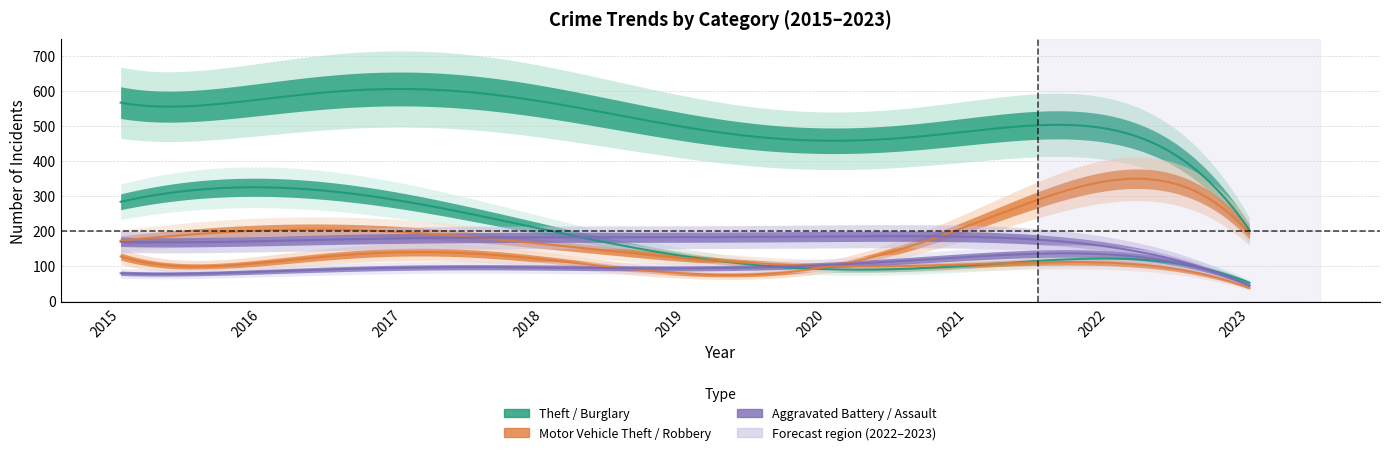

What is the greatest value displayed?

599